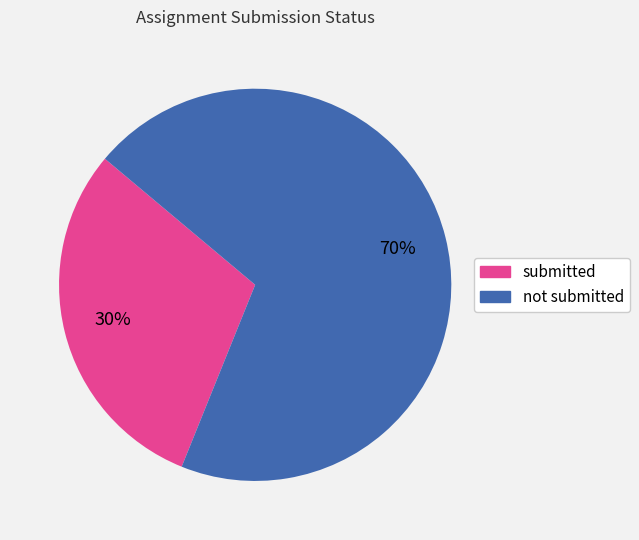

To the nearest percent, what is the combined percentage of submitted and not submitted?

100%